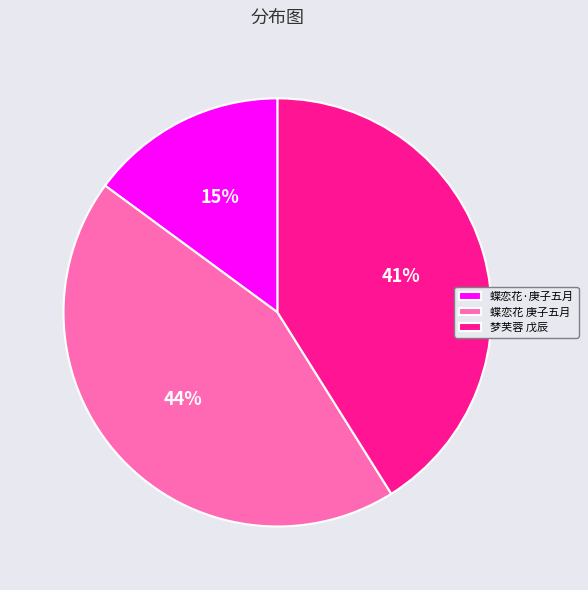

Is it true that 蝶恋花·庚子五月 is 15% of the pie?

True